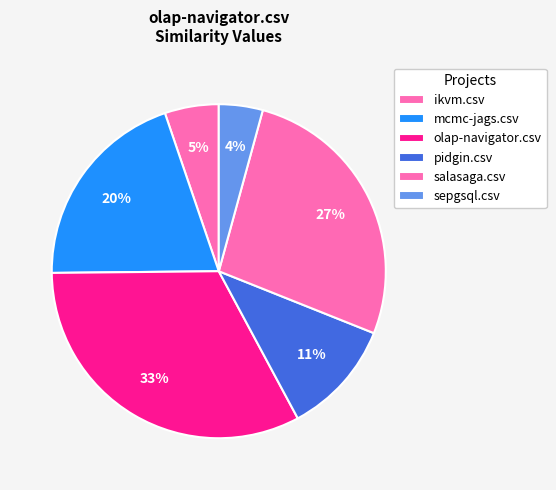

To the nearest percent, what is the difference between the pidgin.csv and mcmc-jags.csv slice percentages?

9%